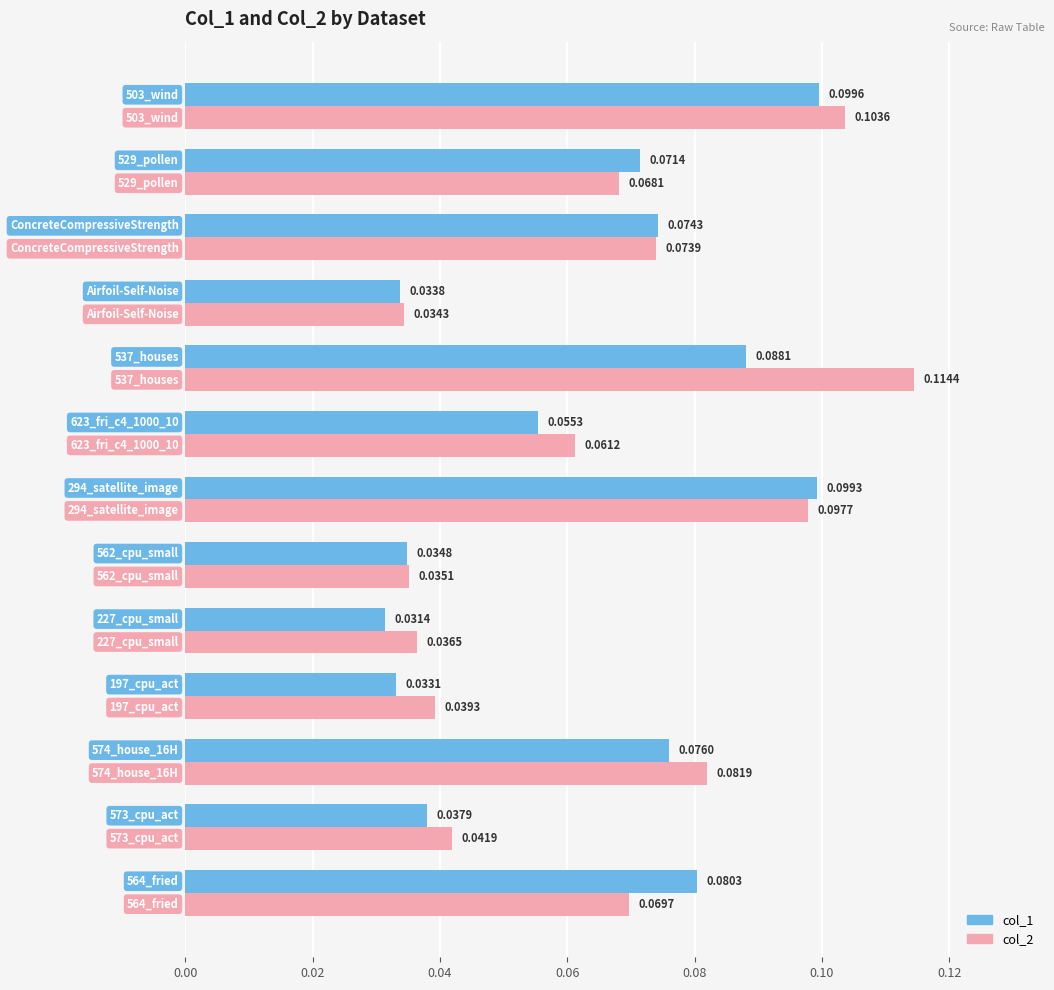

What are all the series names shown in the legend?

col_1, col_2